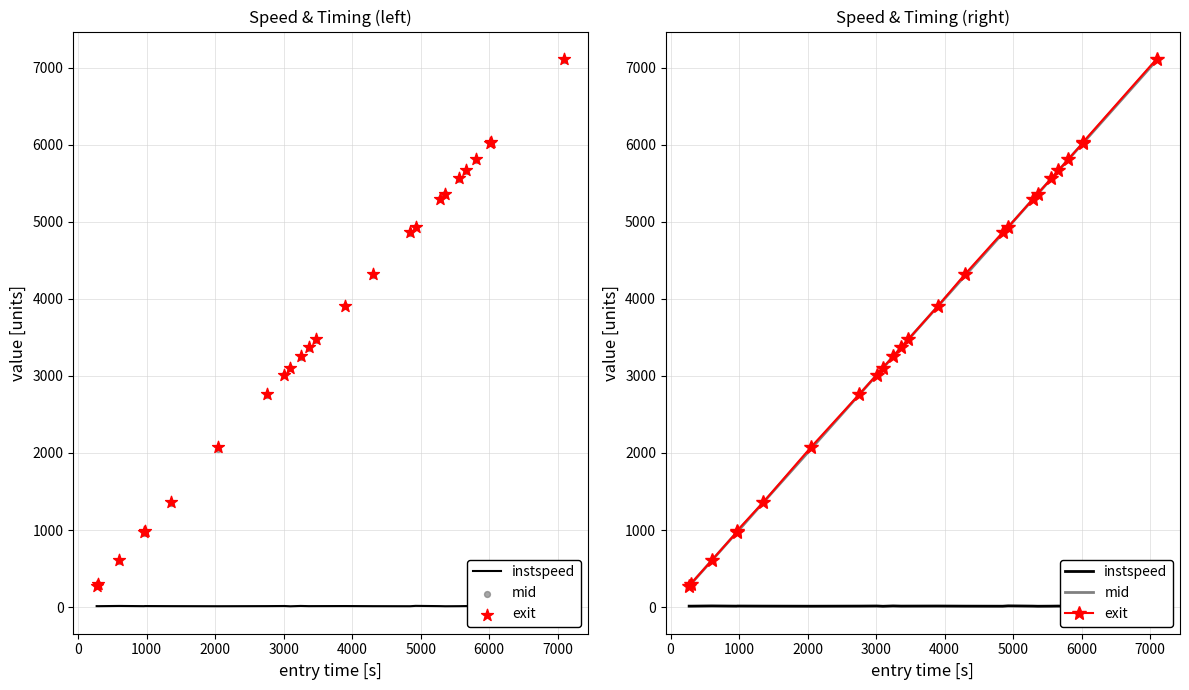

Which series contains the lowest Y value?

instspeed